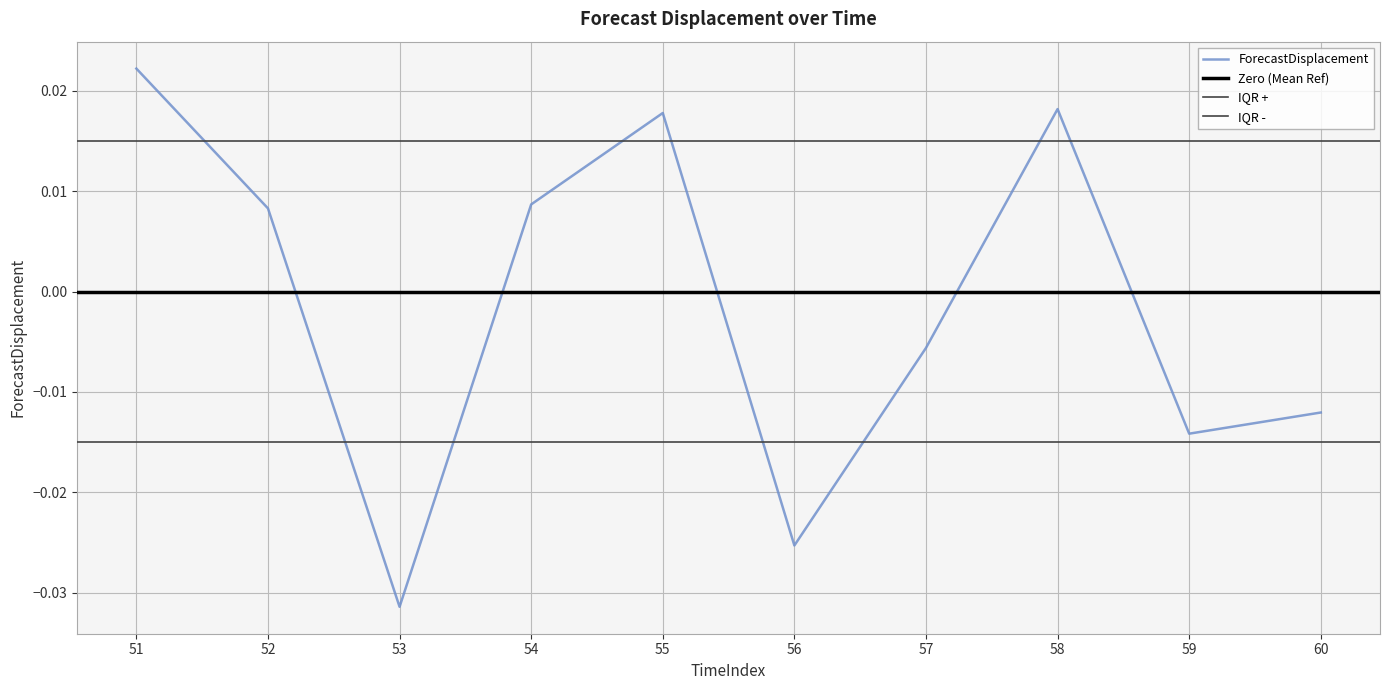

At which label does ForecastDisplacement reach its minimum?

53